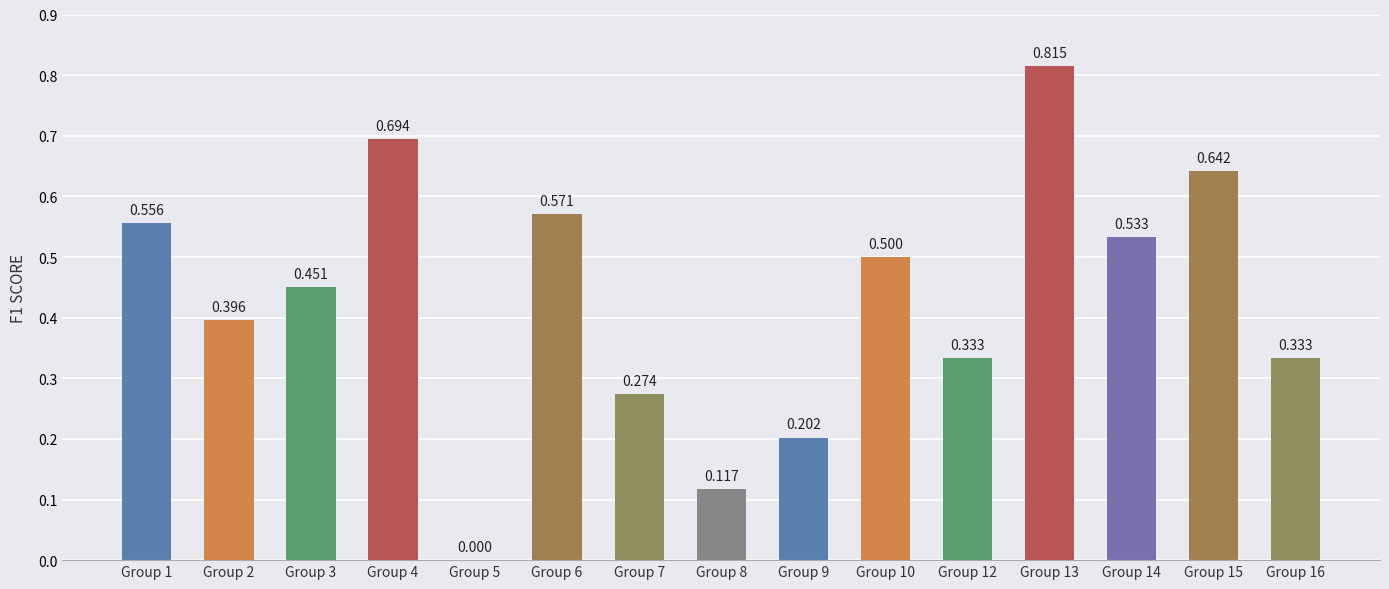

How many series are shown in this chart?

1